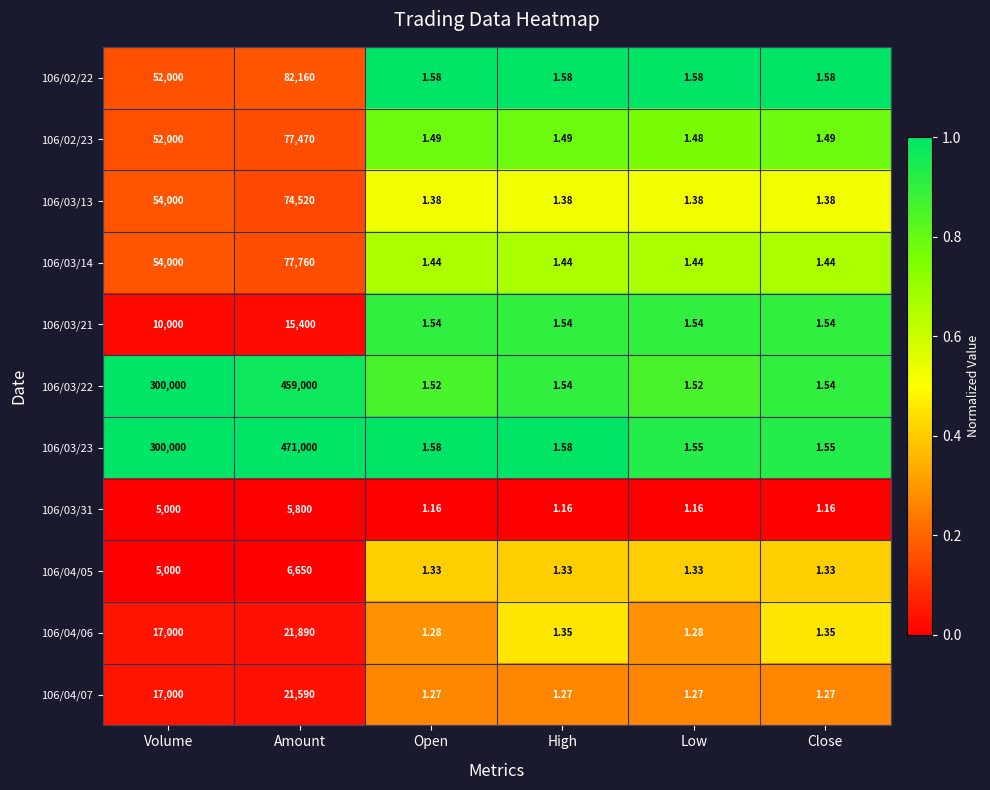

At which category does the chart reach its peak across all series?

Amount